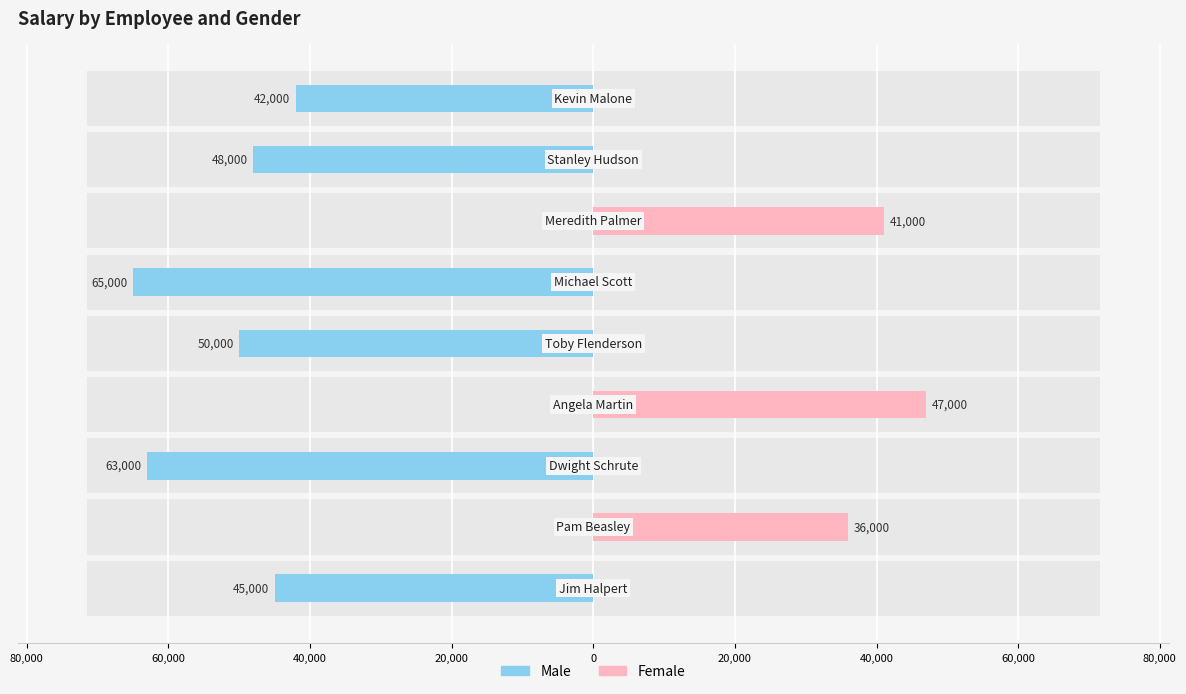

What is the value of the Male bar at the 6th from the left?

-65000